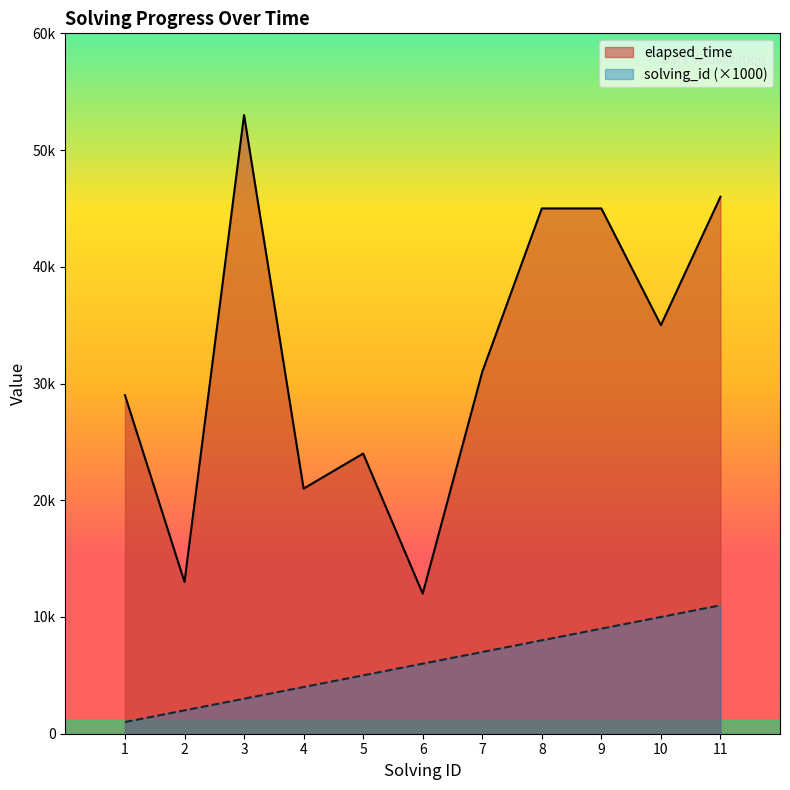

How many lines are shown in the chart?

2